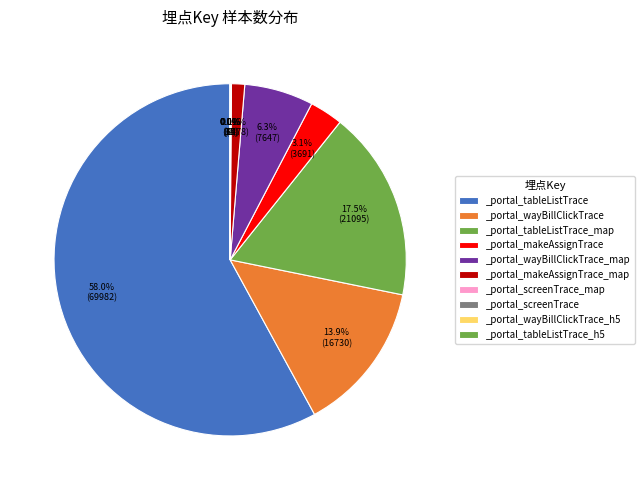

Does any single category account for the majority?

Yes